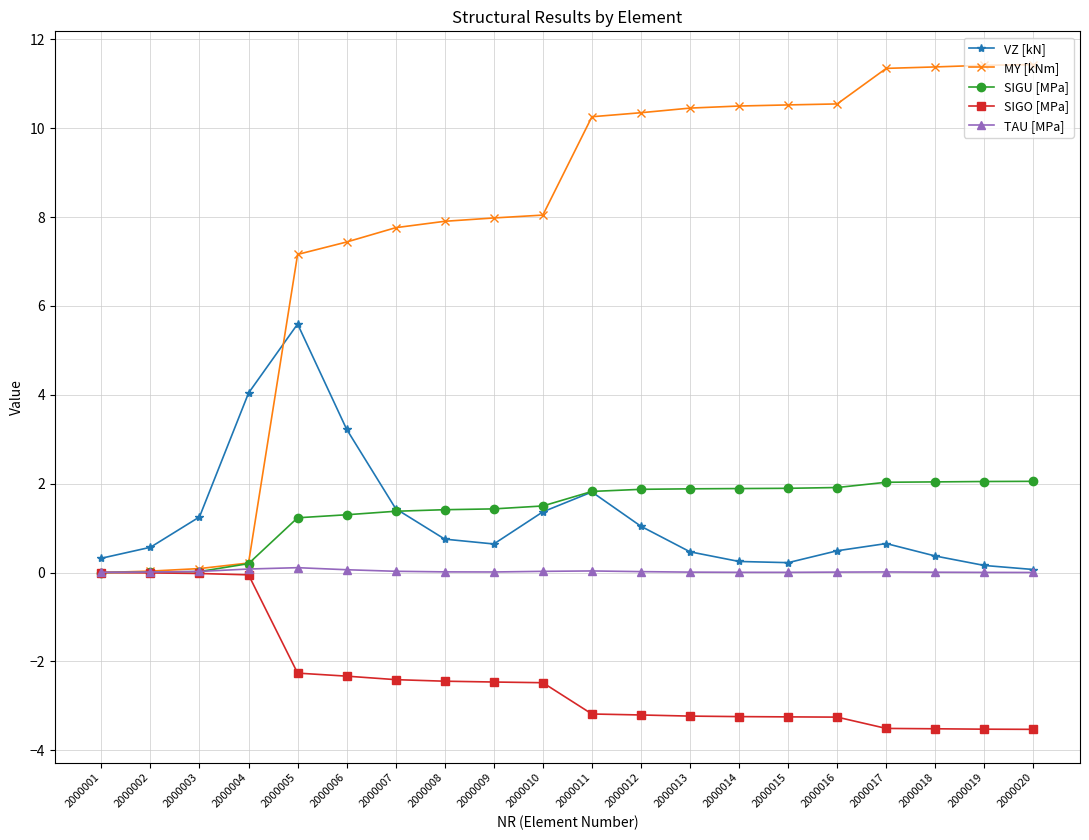

Is it true that MY [kNm] equals 17.3 at 2000016?

False